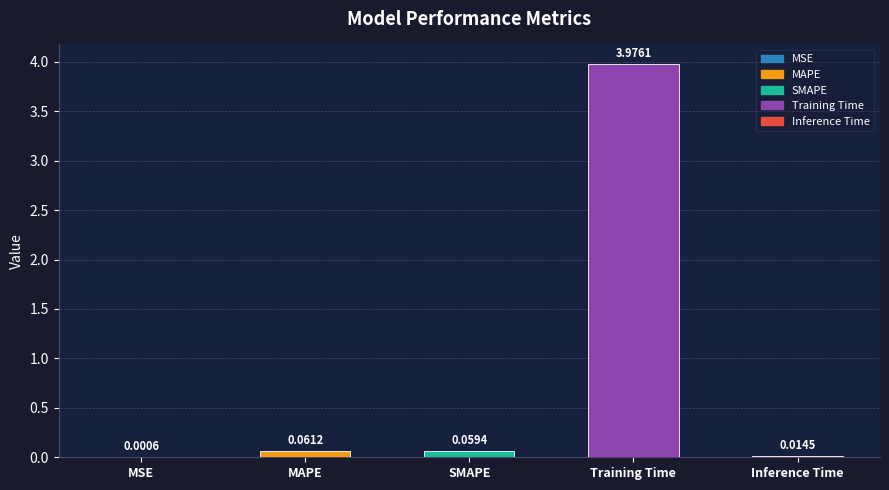

Are the bars grouped side by side (vs. stacked)?

No